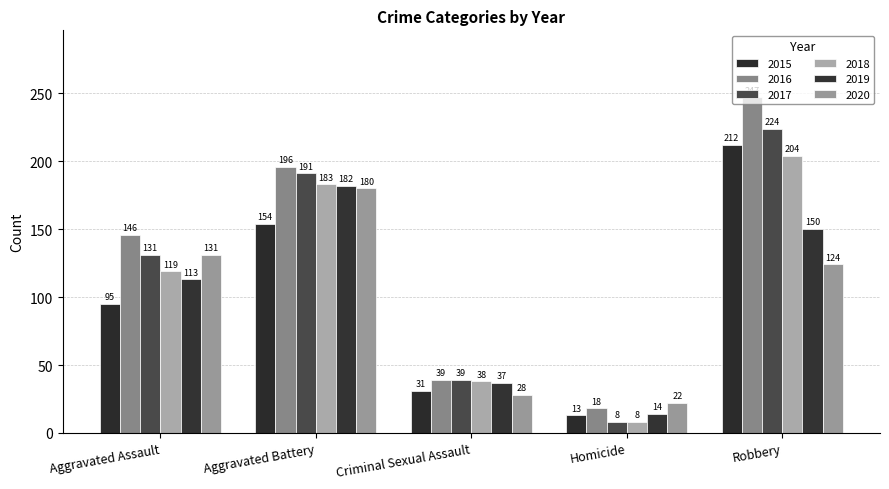

What is the average value of the 2020 series?

97